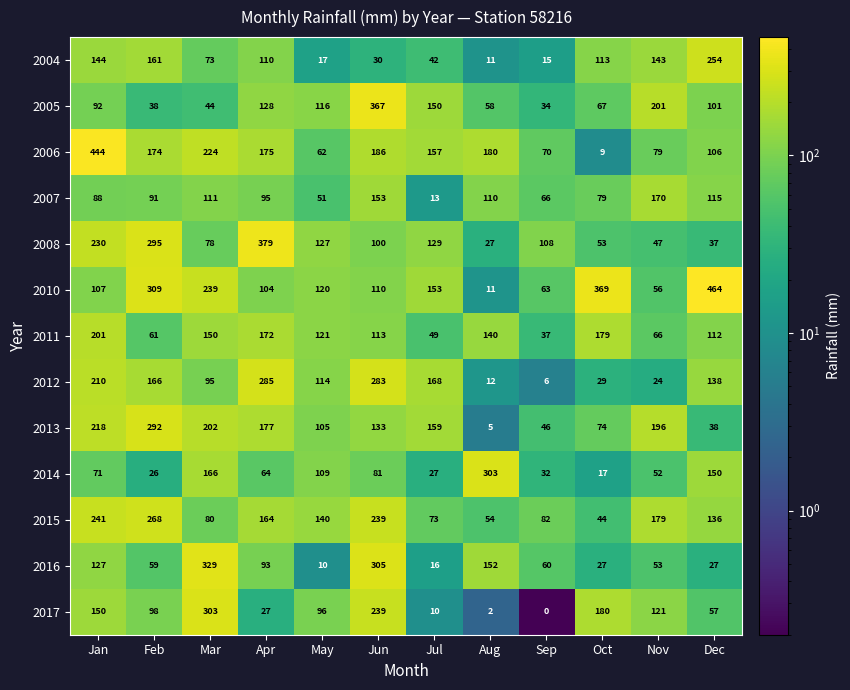

The value of 2013 at Feb is 292. True or false?

True